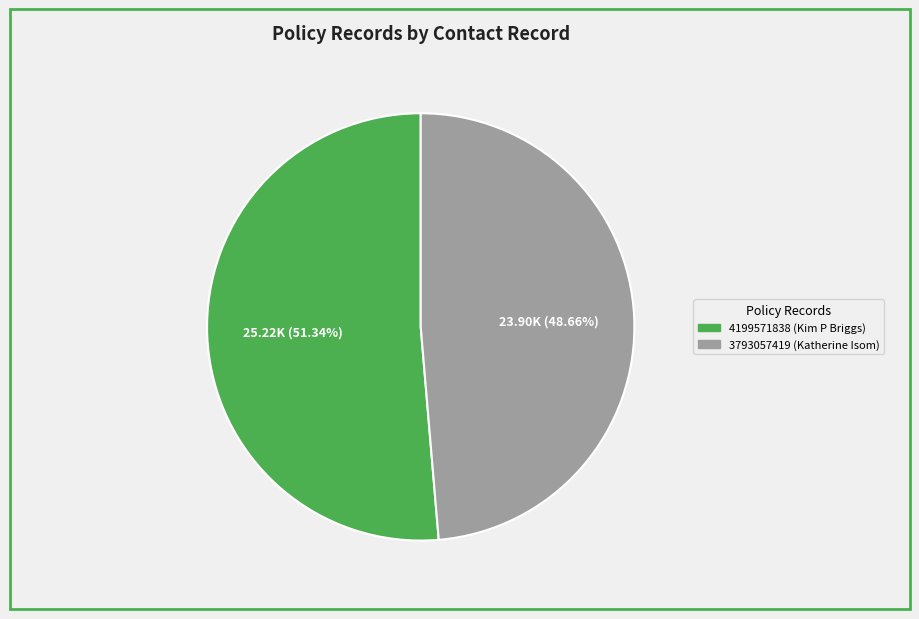

What portion of the pie excludes 3793057419?

51.3%